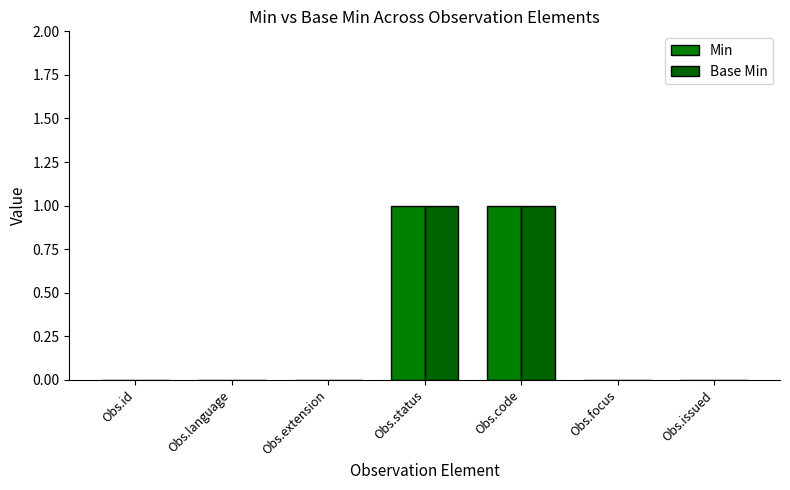

What is the sum of all Min values?

2